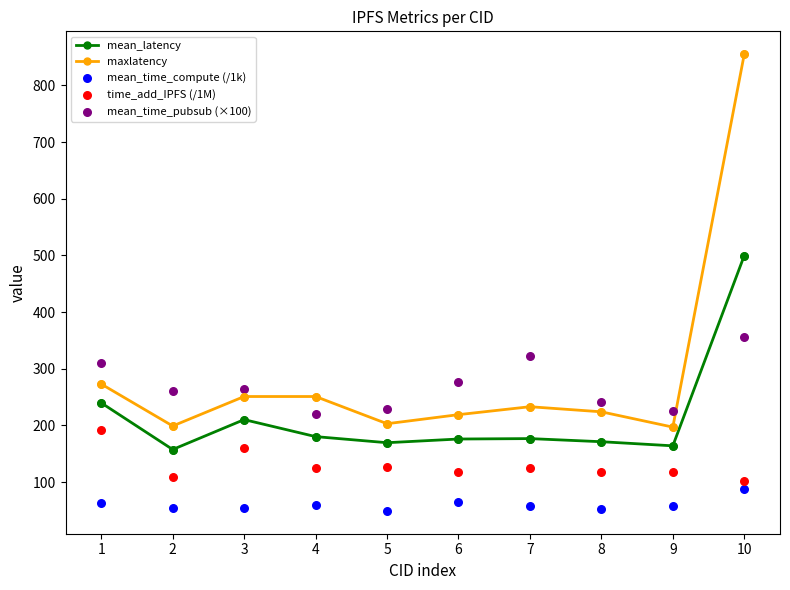

Which series contains the lowest Y value?

mean_time_compute (/1k)